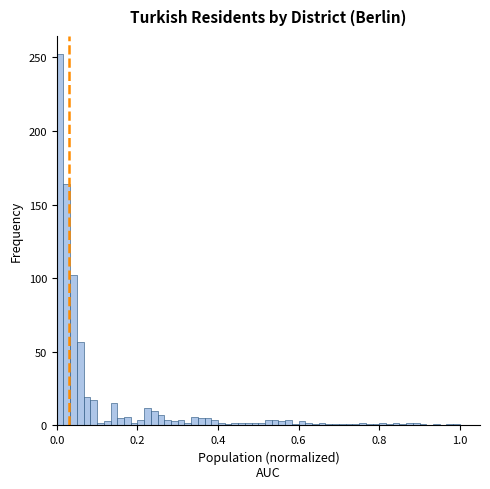

Around what value on the x-axis is the tallest bar? Give the approximate position of its centre, as read against the axis.

0.00